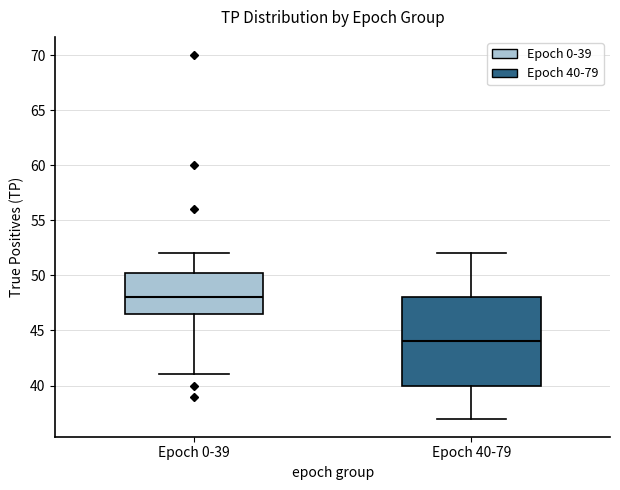

Reading left to right, read every box against the y-axis: the position of its median line, the range the box covers, and the ends of its whiskers. The values are not printed on the chart, so give them approximately, as read against the axis.

Epoch 0-39: median 48.0, box 46.5 to 50.5, whiskers 41.0 to 52.0
Epoch 40-79: median 44.0, box 40.0 to 48.0, whiskers 37.0 to 52.0